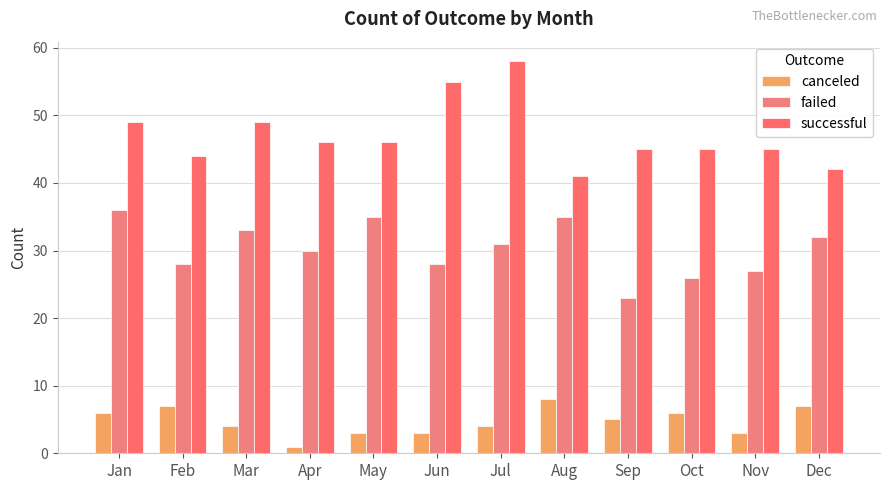

At which category does the chart reach its peak across all series?

Jul